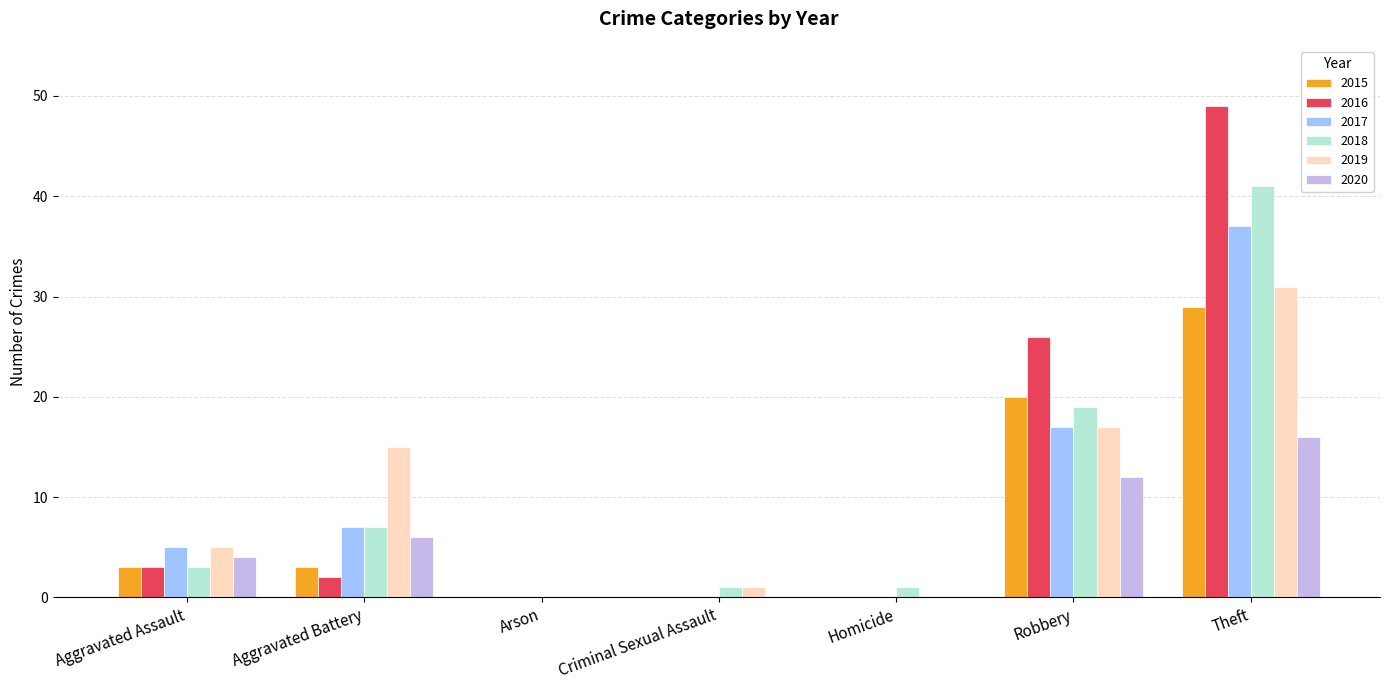

What is the highest value of the 2019 series?

31